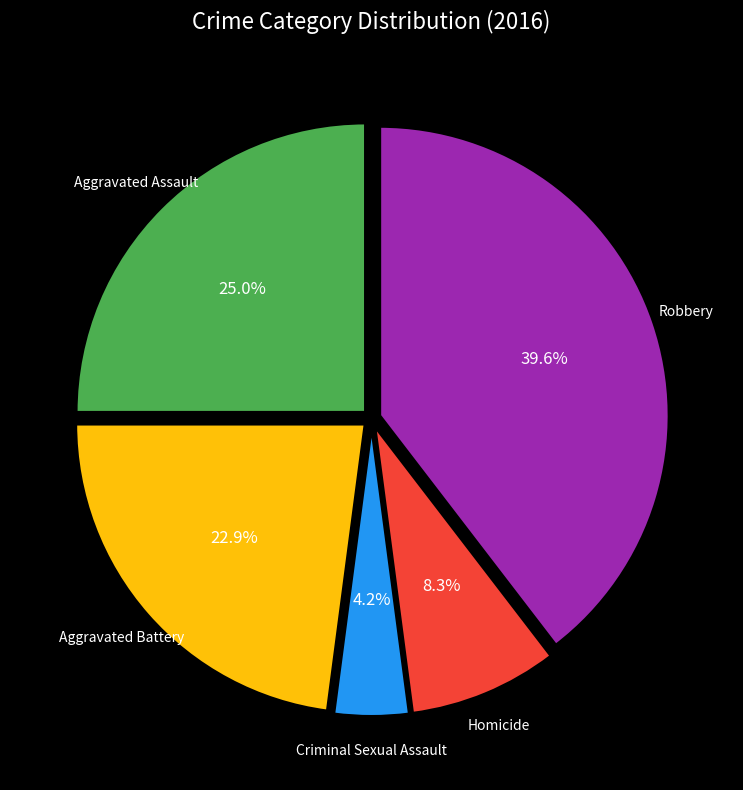

True or false: Aggravated Assault accounts for 37% of the total.

False